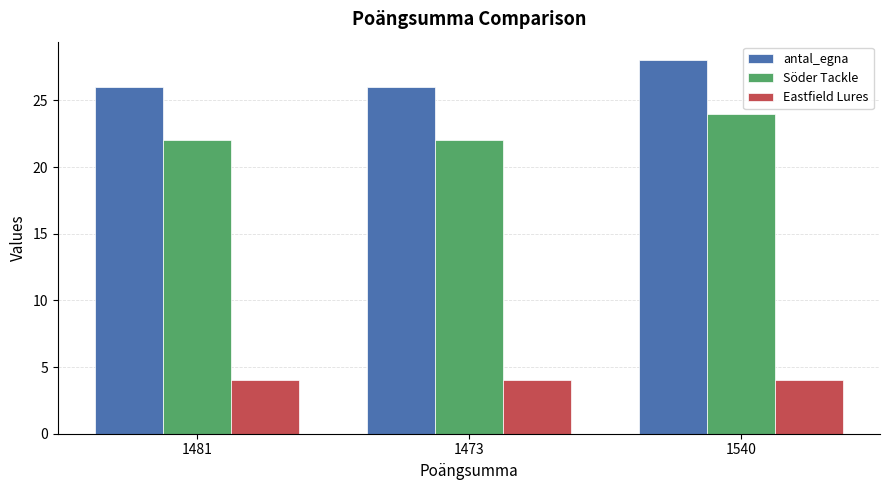

Which series has the largest total across all categories?

antal_egna